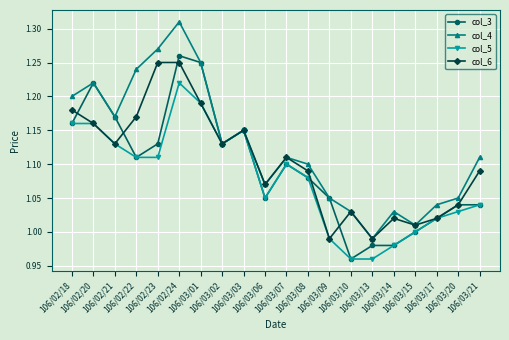

In col_6, how many points are lower than both neighbors (excluding endpoints)?

6